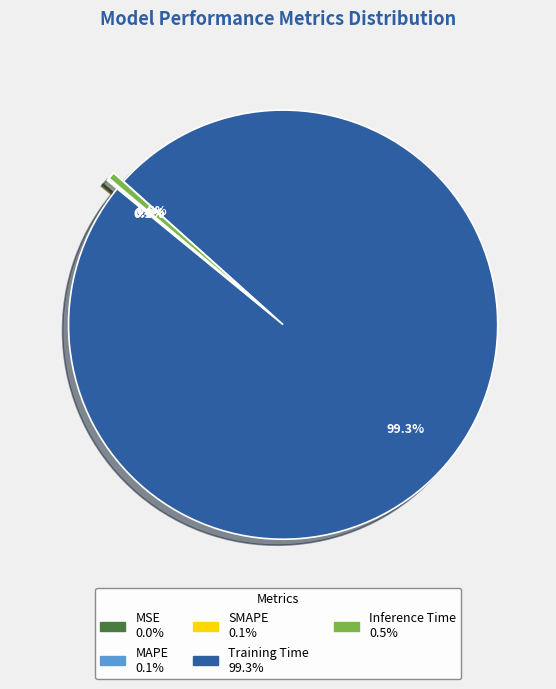

What portion of the pie excludes Training Time 99.3%?

0.7%